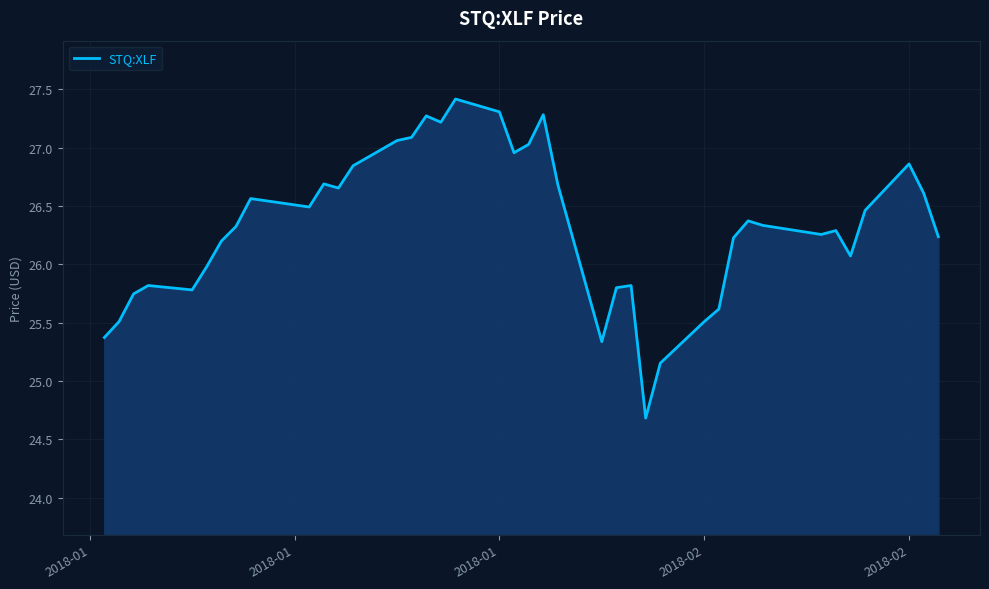

What is the difference between the maximum and minimum values?

2.7